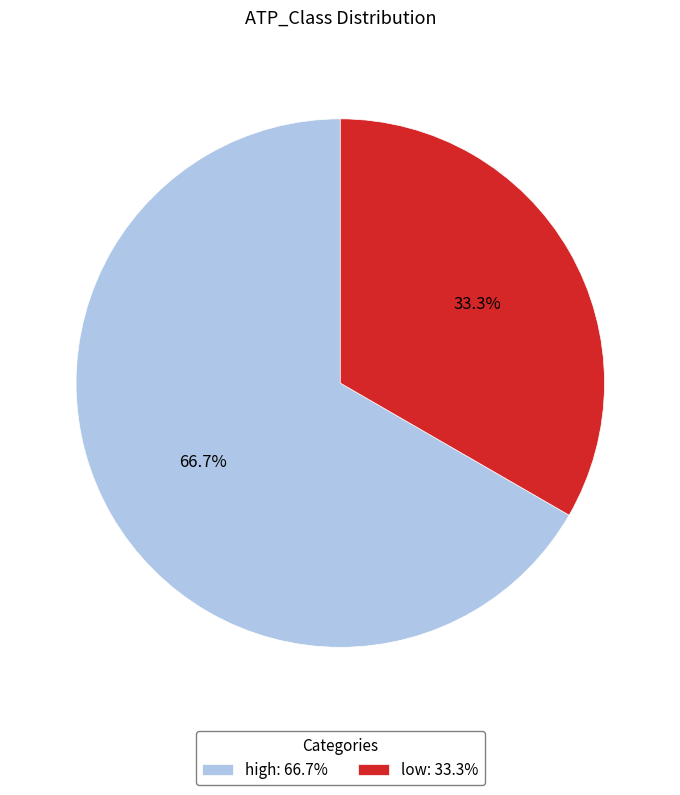

Is there a majority slice in this chart?

Yes